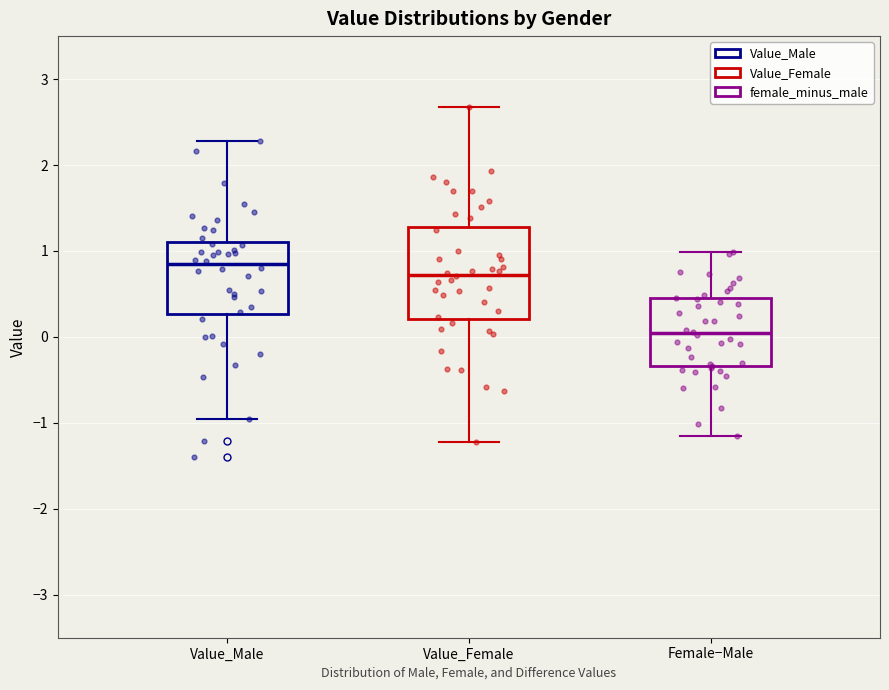

Reading left to right, transcribe this box plot: for each box, give where its median line is, the range the box spans, and where its two whiskers end, as read against the y-axis. The values are not printed on the chart, so give them approximately, as read against the axis.

Value_Male: median 0.8, box 0.3 to 1.1, whiskers -1.0 to 2.3
Value_Female: median 0.7, box 0.2 to 1.3, whiskers -1.2 to 2.7
Female−Male: median 0.0, box -0.3 to 0.4, whiskers -1.2 to 1.0